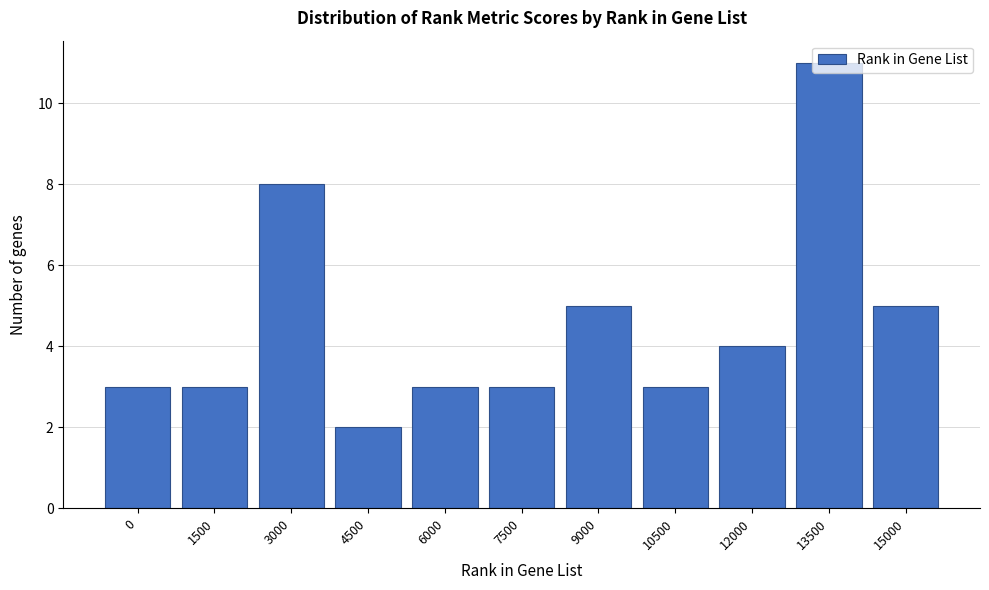

The chart shows a value of 4 at 10500. True or false?

False